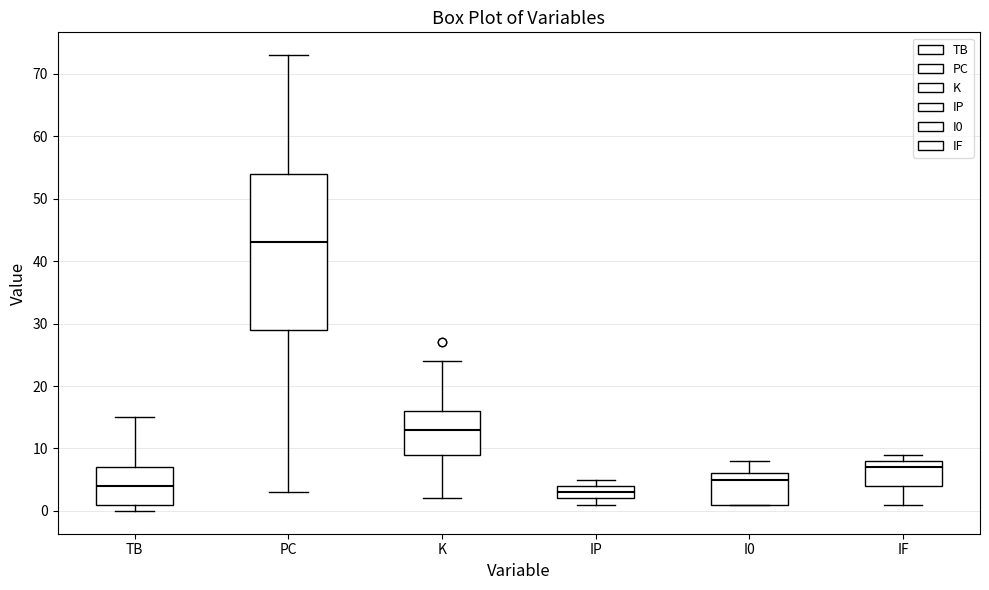

Reading left to right, read every box against the y-axis: the position of its median line, the range the box covers, and the ends of its whiskers. The values are not printed on the chart, so give them approximately, as read against the axis.

TB: median 4, box 1 to 7, whiskers 0 to 15
PC: median 43, box 29 to 54, whiskers 3 to 73
K: median 13, box 9 to 16, whiskers 2 to 24
IP: median 3, box 2 to 4, whiskers 1 to 5
I0: median 5, box 1 to 6, whiskers 1 to 8
IF: median 7, box 4 to 8, whiskers 1 to 9